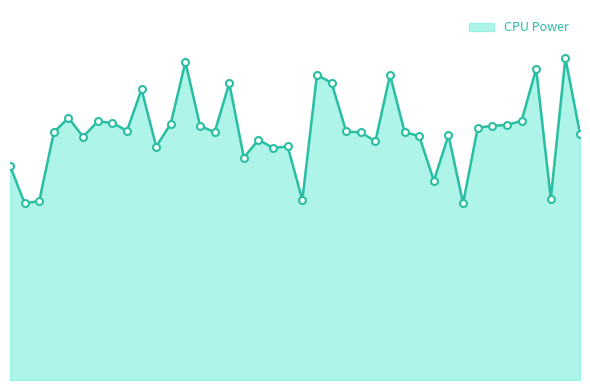

Does the chart have visible grid lines?

No